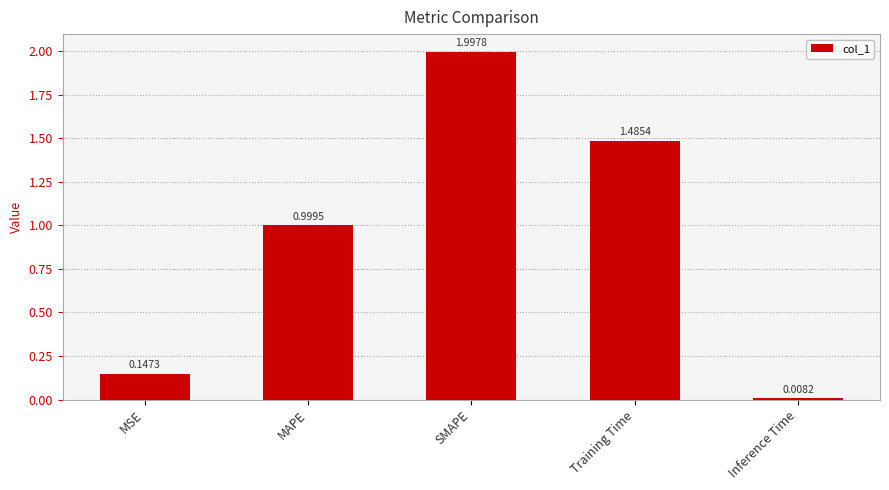

What is the label of the 2nd bar from the right?

Training Time